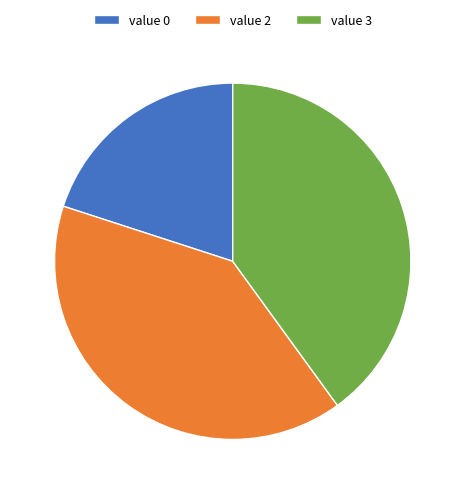

Count the number of slices in the pie.

3